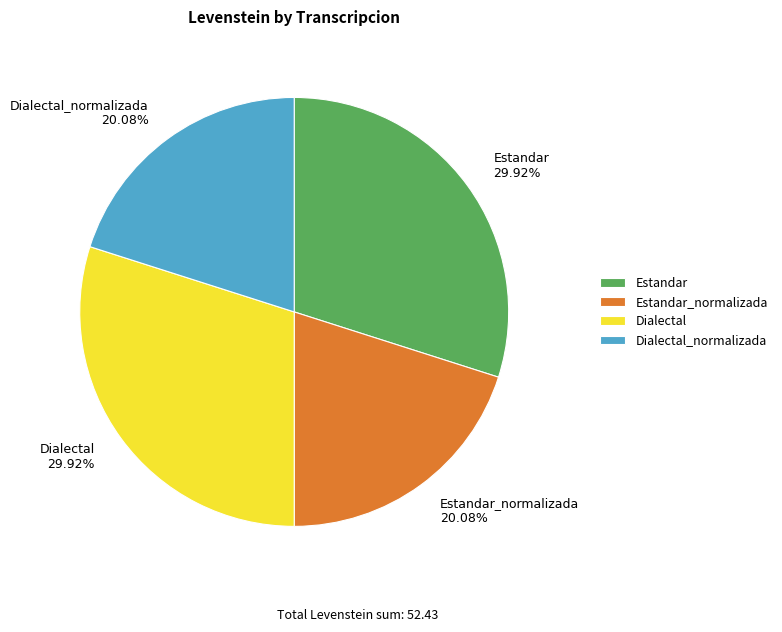

Does Dialectal account for over 50% of the chart?

No